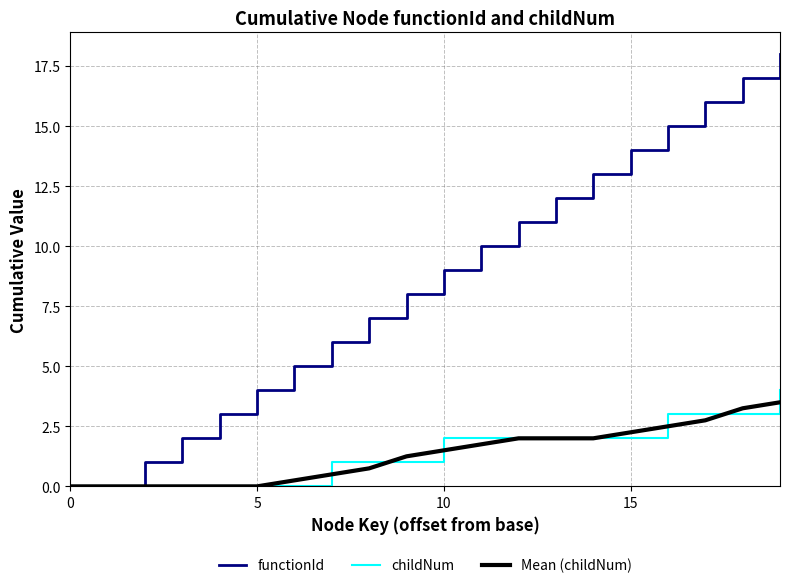

Which series has the largest range (max minus min)?

functionId